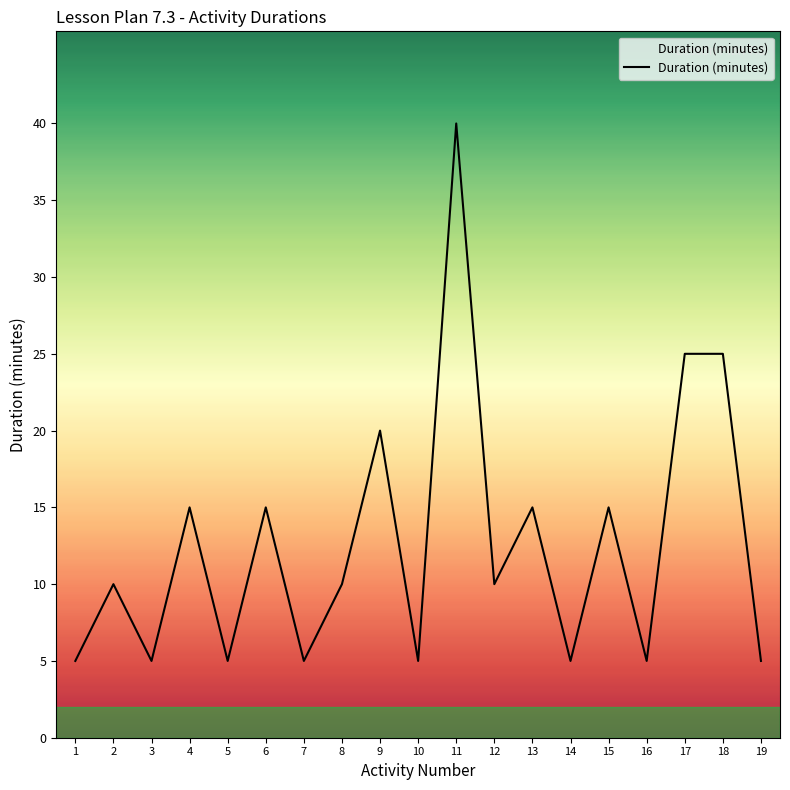

What is the change in value from 6 to 10?

-10